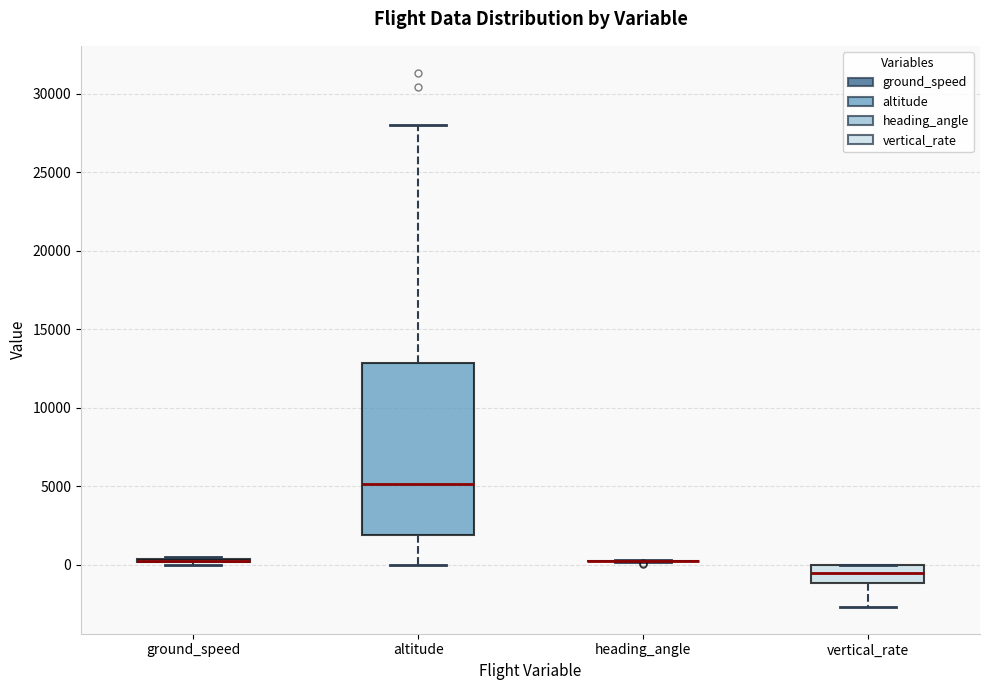

Which box is the tallest, from its lower edge to its upper edge?

altitude